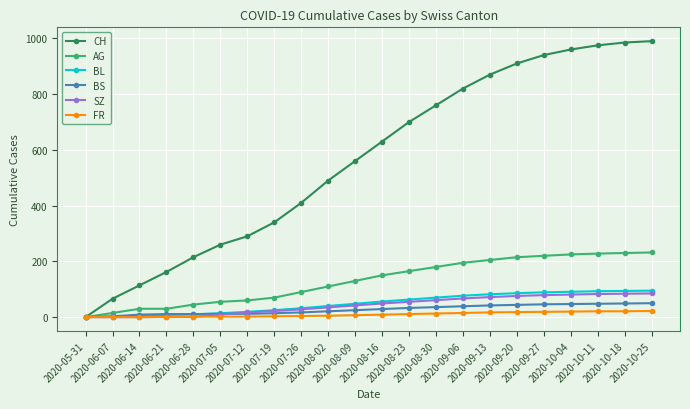

Which series has the largest total across all categories?

CH